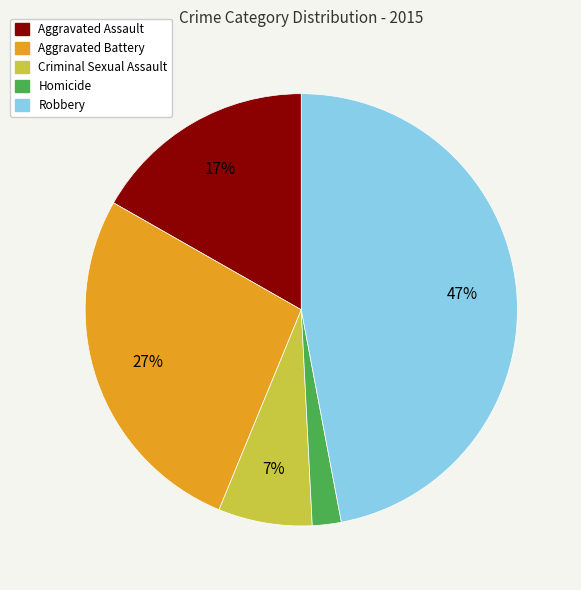

Combined, do Criminal Sexual Assault and Robbery account for over 50%?

Yes